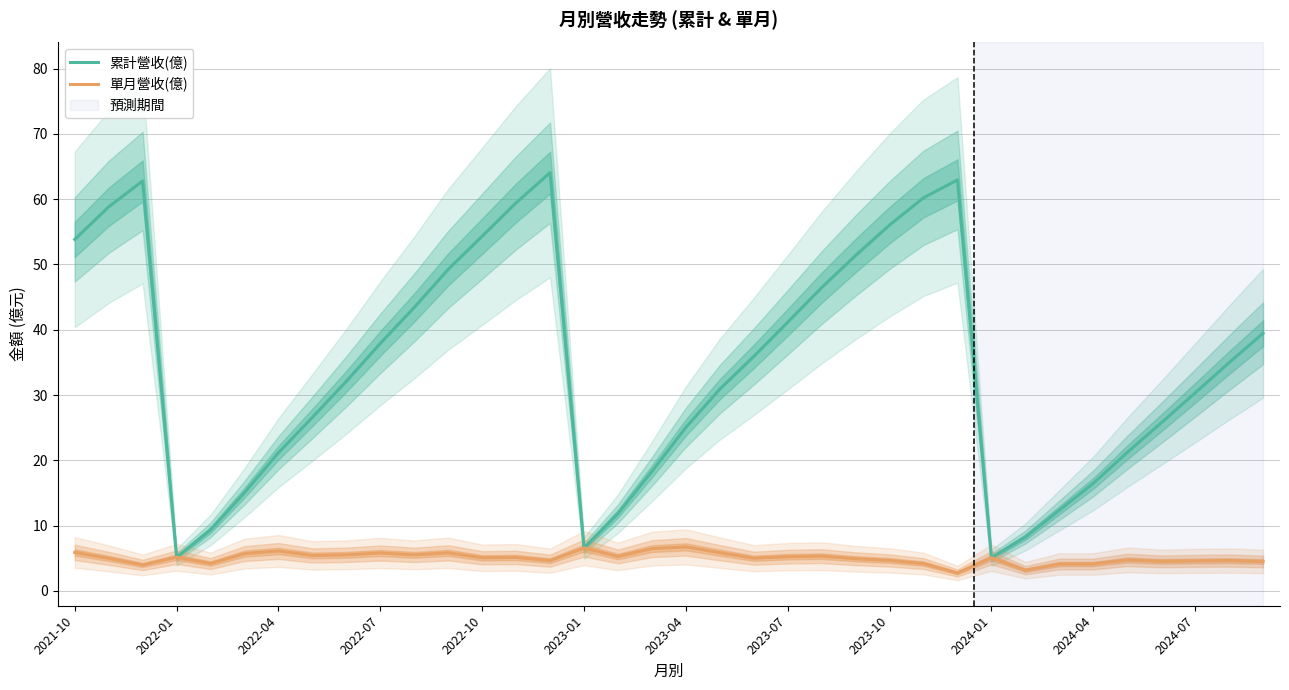

True or false: 單月營收(億) and 累計營收(億) intersect in this chart.

False